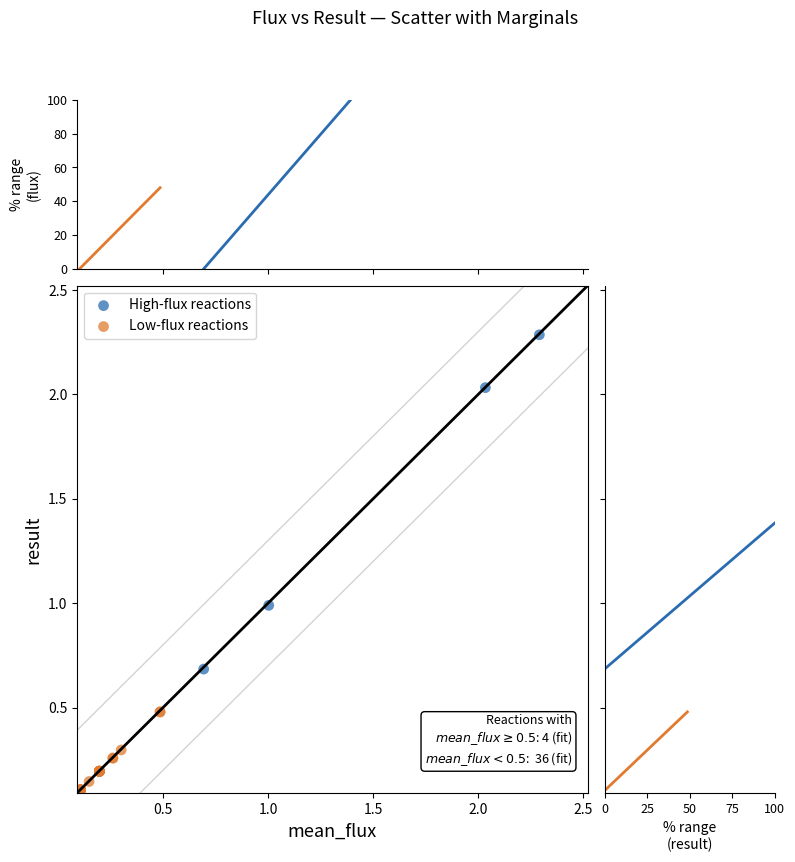

Which series contains the highest Y value?

High-flux reactions